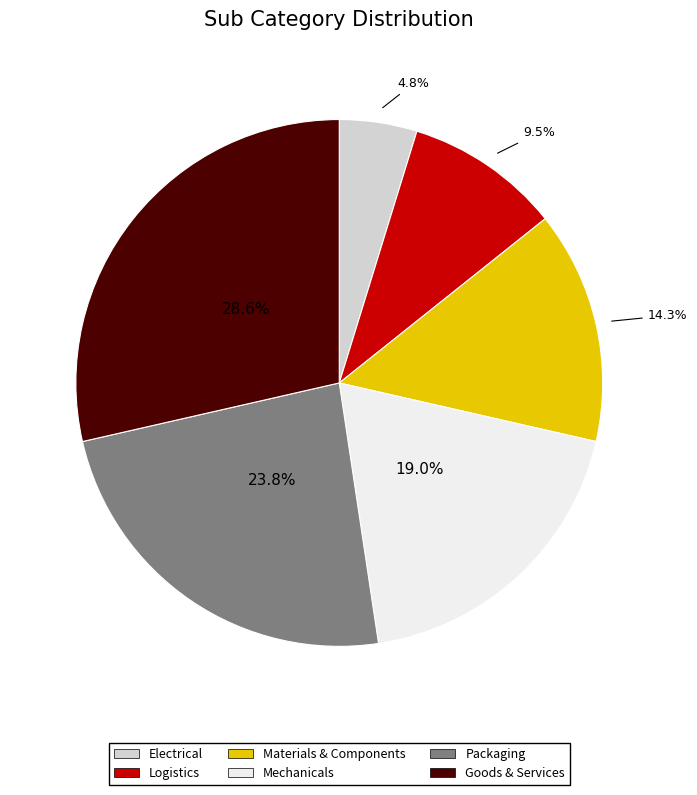

Approximately how many times larger is the value at Mechanicals compared to Electrical?

4.0